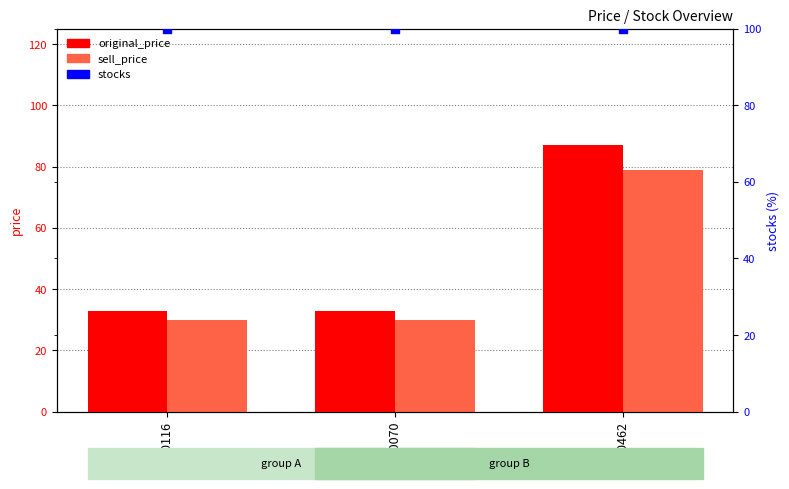

Which series has the largest total across all categories?

stocks